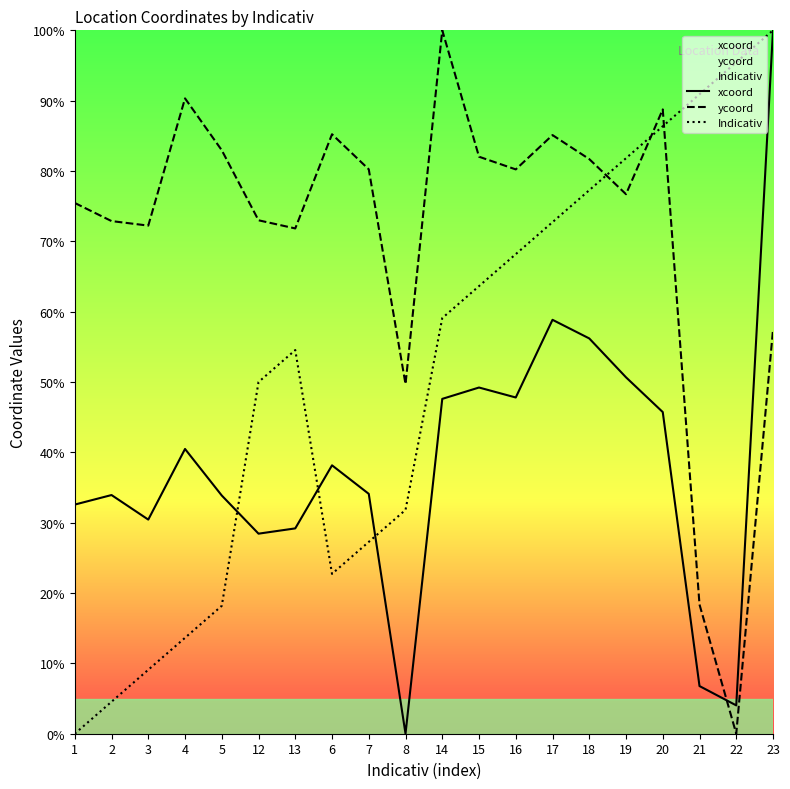

What is the total value across all series at 4?

144.4